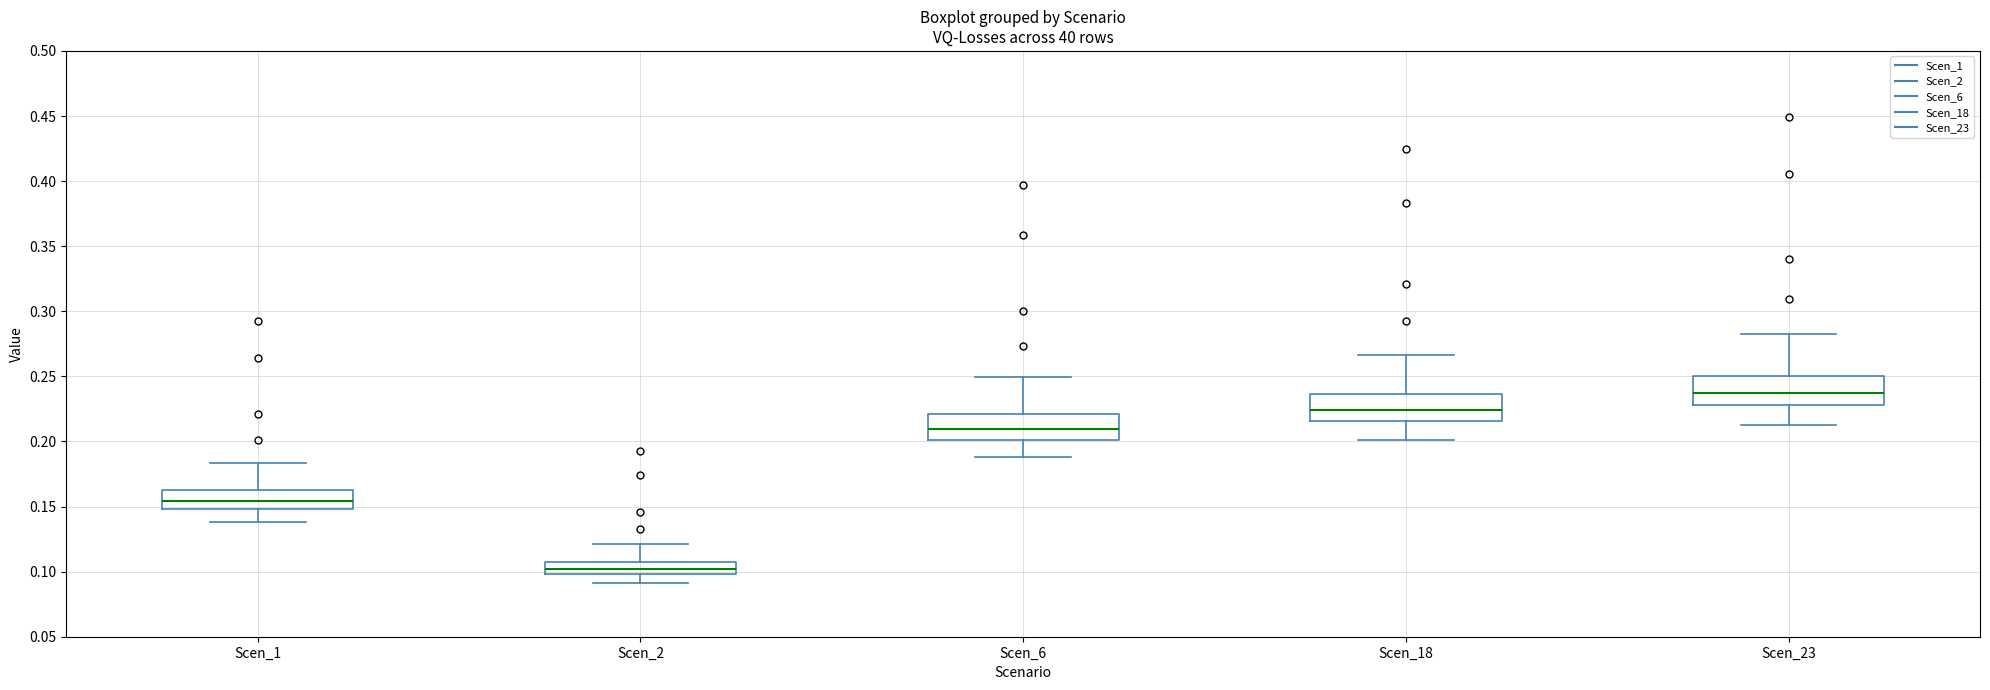

Reading left to right, read every box against the y-axis: the position of its median line, the range the box covers, and the ends of its whiskers. The values are not printed on the chart, so give them approximately, as read against the axis.

Scen_1: median 0.155, box 0.150 to 0.165, whiskers 0.140 to 0.185
Scen_2: median 0.100 (inside the box), box 0.100 to 0.105, whiskers 0.090 to 0.120
Scen_6: median 0.210, box 0.200 to 0.220, whiskers 0.190 to 0.250
Scen_18: median 0.225, box 0.215 to 0.235, whiskers 0.200 to 0.265
Scen_23: median 0.235, box 0.230 to 0.250, whiskers 0.215 to 0.280